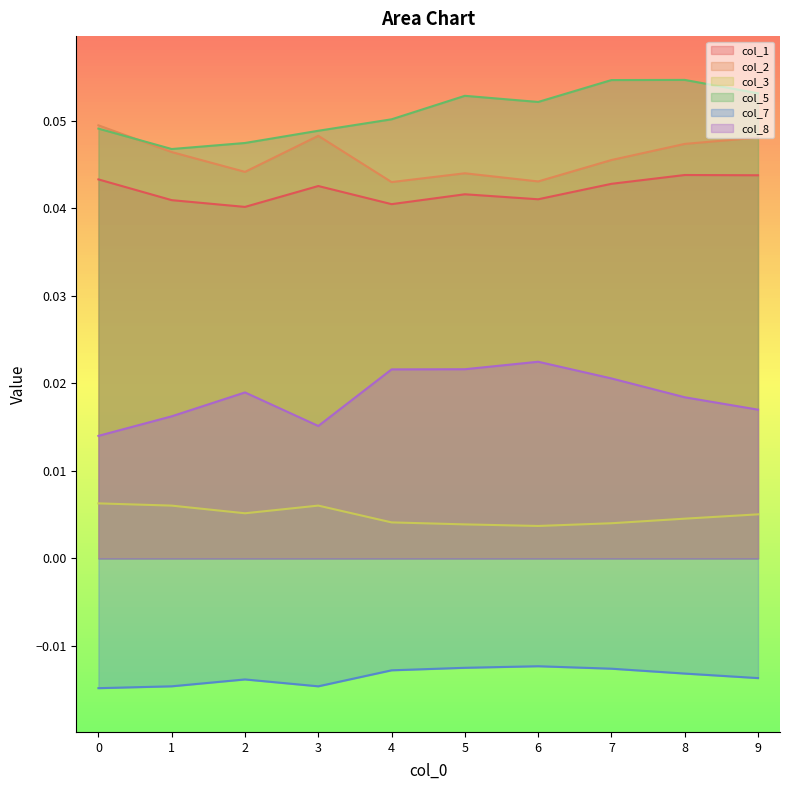

How many interior local valleys does the col_3 series have?

2